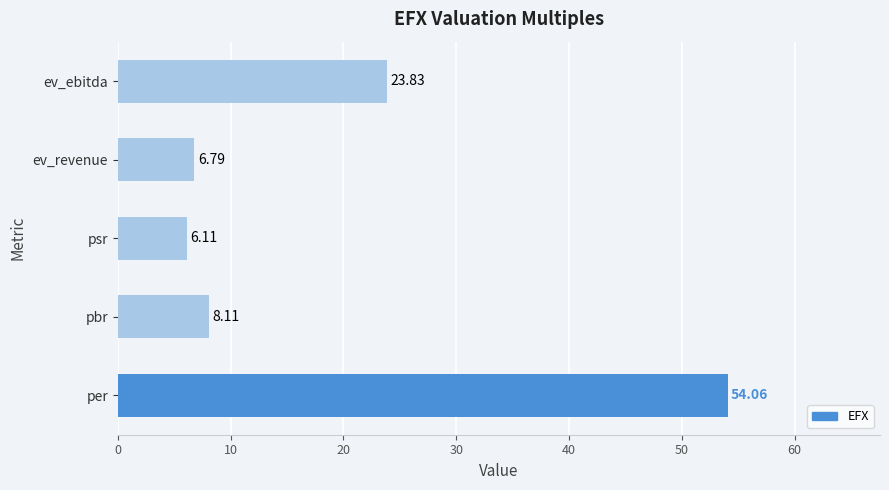

Rank the categories by value from lowest to highest.

psr, ev_revenue, pbr, ev_ebitda, per